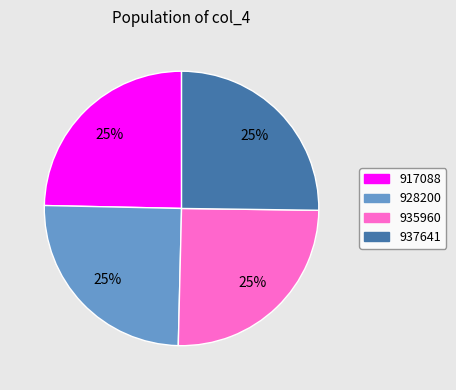

What percentage is the 937641 slice, to the nearest percent?

25%